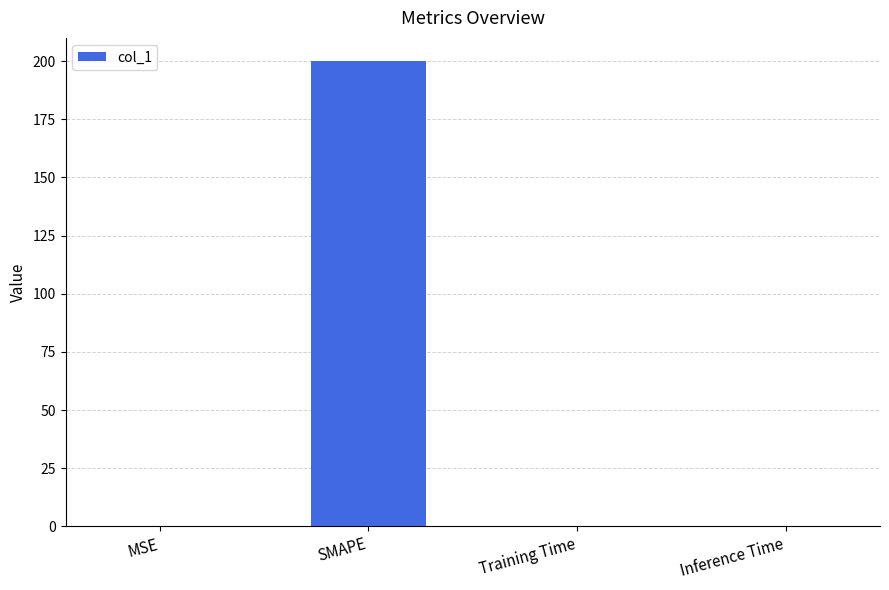

Is it true that the value at Inference Time is 0.0?

True